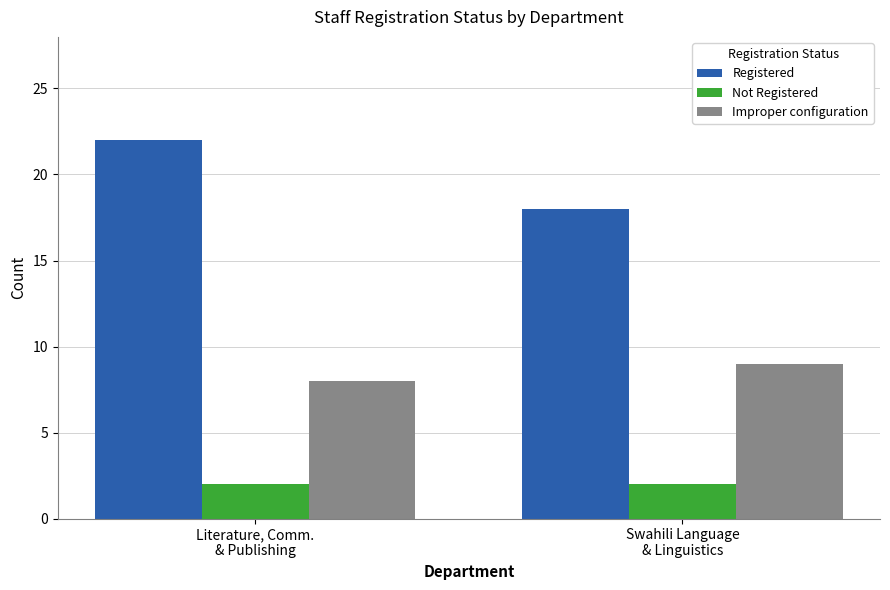

At which category does the chart reach its peak across all series?

Literature, Comm.
& Publishing